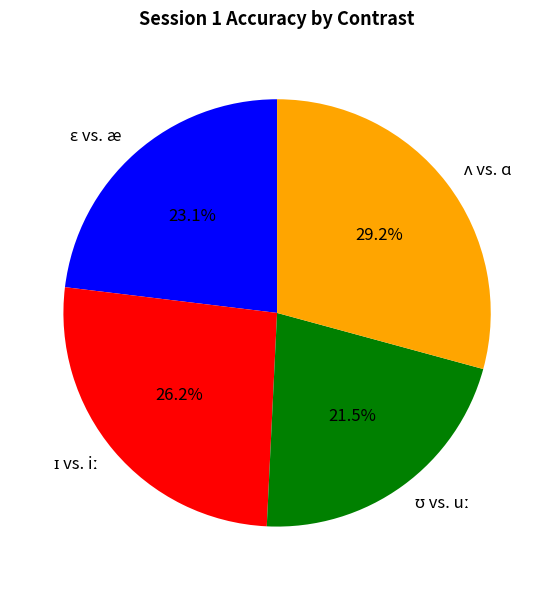

Is there a majority slice in this chart?

No